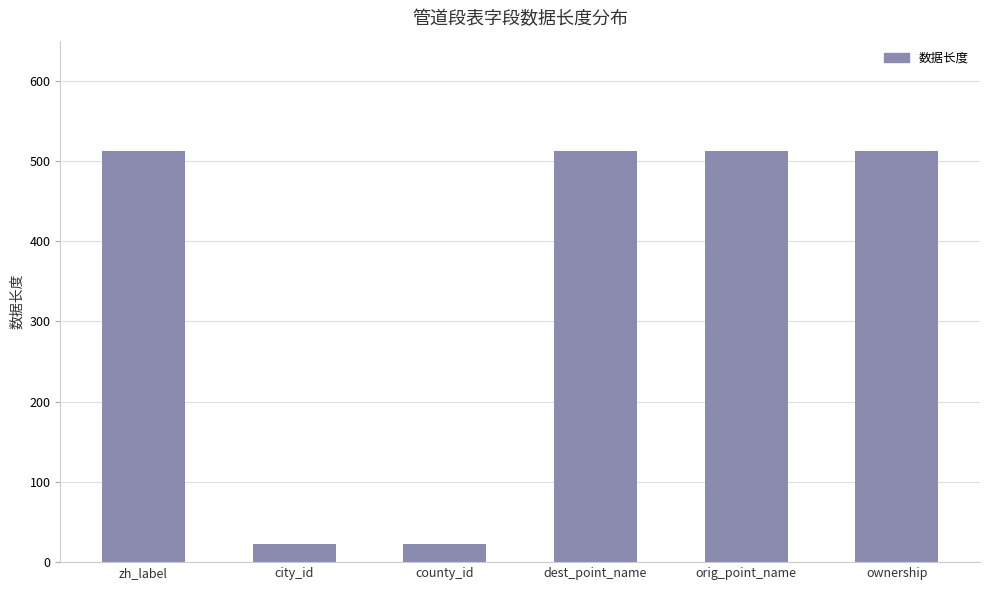

What is the label of the 1st bar from the right?

ownership